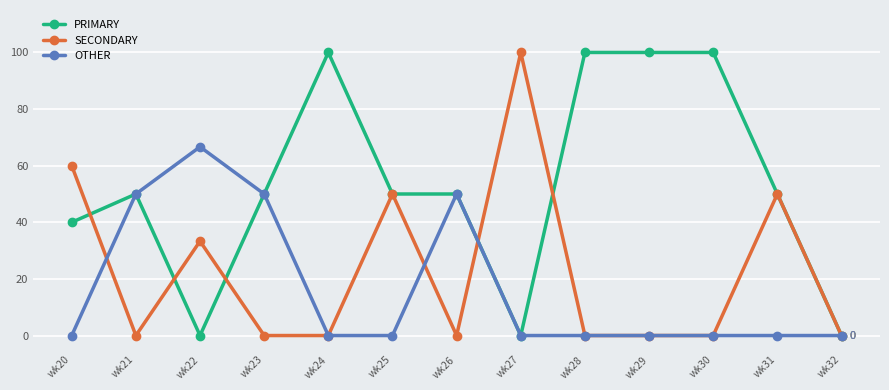

Reading left to right, extract all data points from this chart.

PRIMARY: wk20=40.0	wk21=50.0	wk22=0.0	wk23=50.0	wk24=100.0	wk25=50.0	wk26=50.0	wk27=0.0	wk28=100.0	wk29=100.0	wk30=100.0	wk31=50.0	wk32=0.0
SECONDARY: wk20=60.0	wk21=0.0	wk22=33.3	wk23=0.0	wk24=0.0	wk25=50.0	wk26=0.0	wk27=100.0	wk28=0.0	wk29=0.0	wk30=0.0	wk31=50.0	wk32=0.0
OTHER: wk20=0.0	wk21=50.0	wk22=66.7	wk23=50.0	wk24=0.0	wk25=0.0	wk26=50.0	wk27=0.0	wk28=0.0	wk29=0.0	wk30=0.0	wk31=0.0	wk32=0.0